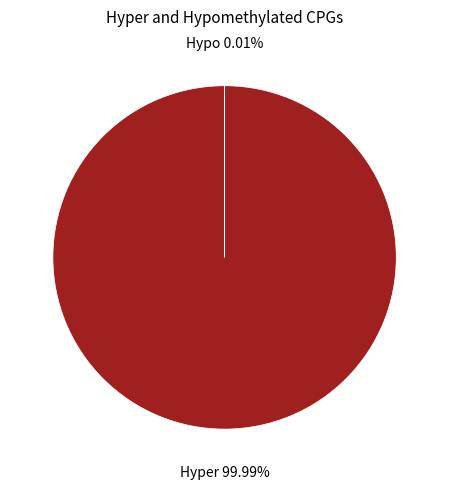

Does any single category account for the majority?

Yes